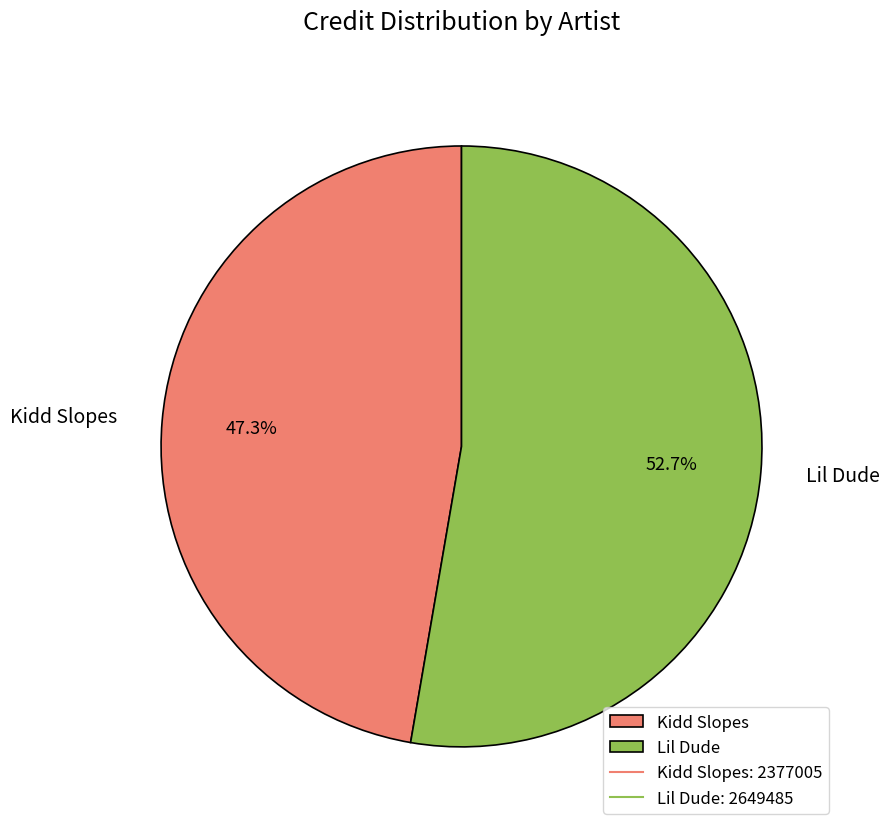

How much of the chart is everything except Lil Dude?

47.3%